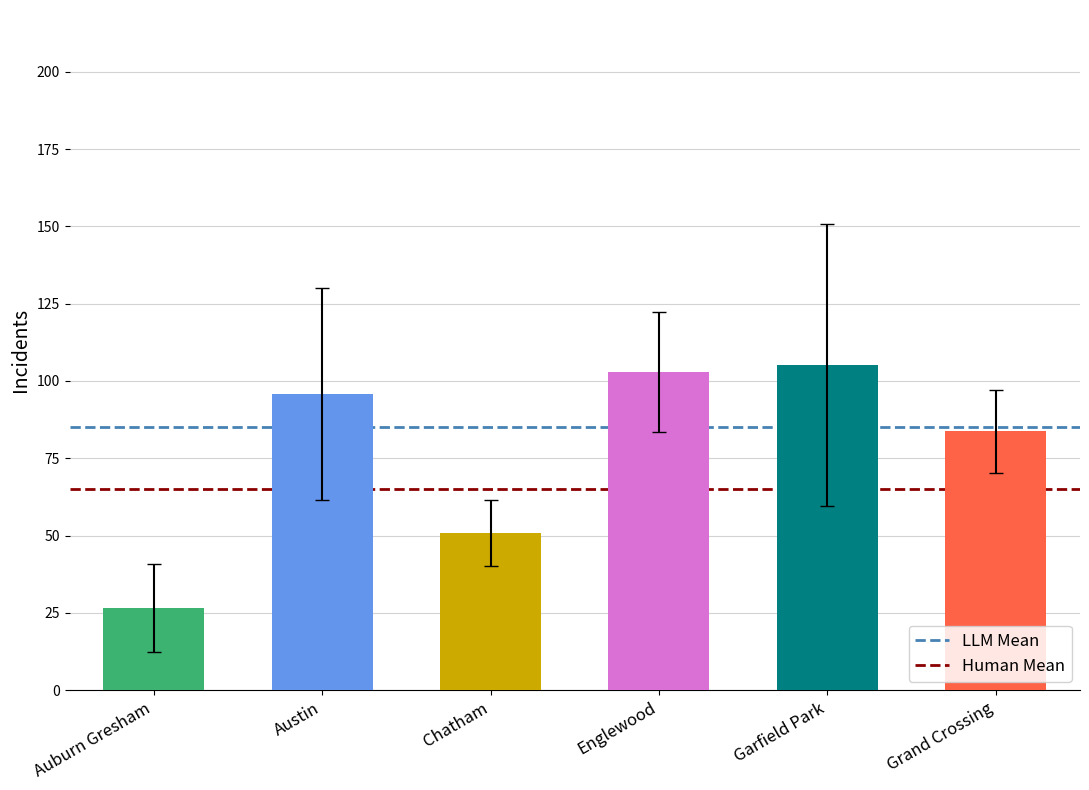

What is the value of the Human Mean bar at the 2nd from the left?

65